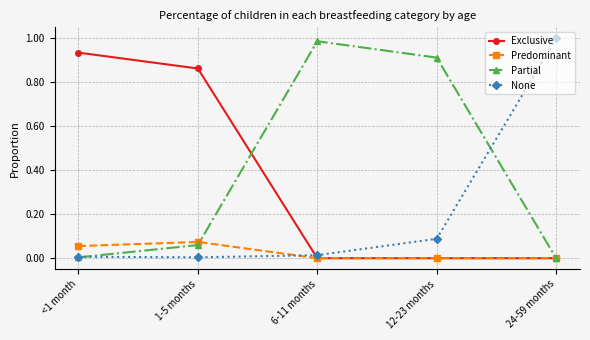

Between 1-5 months and 24-59 months, which series saw the biggest shift?

None